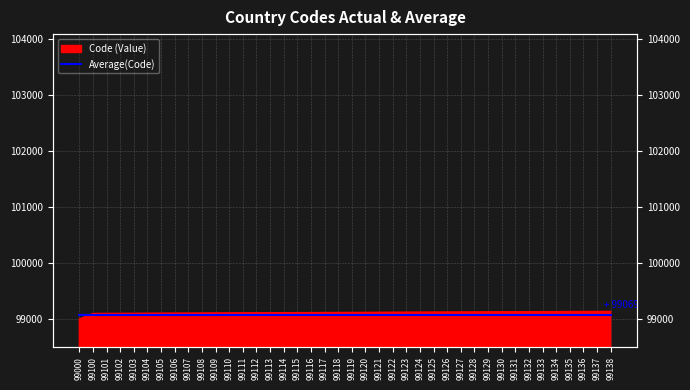

List the labels in order of value, largest first.

99138, 99137, 99136, 99135, 99134, 99133, 99132, 99131, 99130, 99129, 99128, 99127, 99126, 99125, 99124, 99123, 99122, 99121, 99120, 99119, 99118, 99117, 99116, 99115, 99114, 99113, 99112, 99111, 99110, 99109, 99108, 99107, 99106, 99105, 99104, 99103, 99102, 99101, 99100, 99000